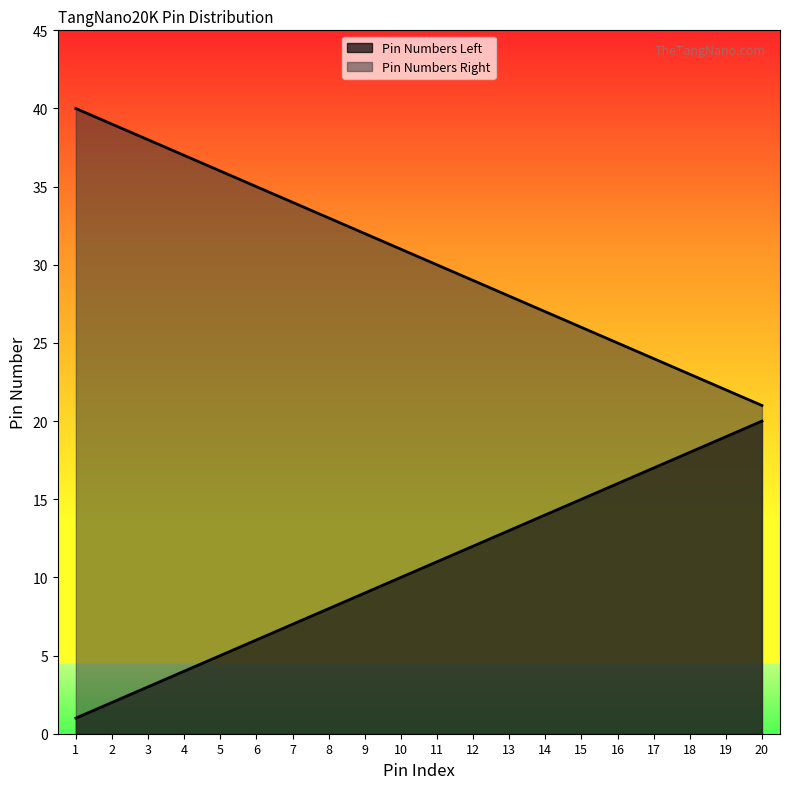

What is the difference between the maximum and second lowest values in the Pin Numbers Right series?

18